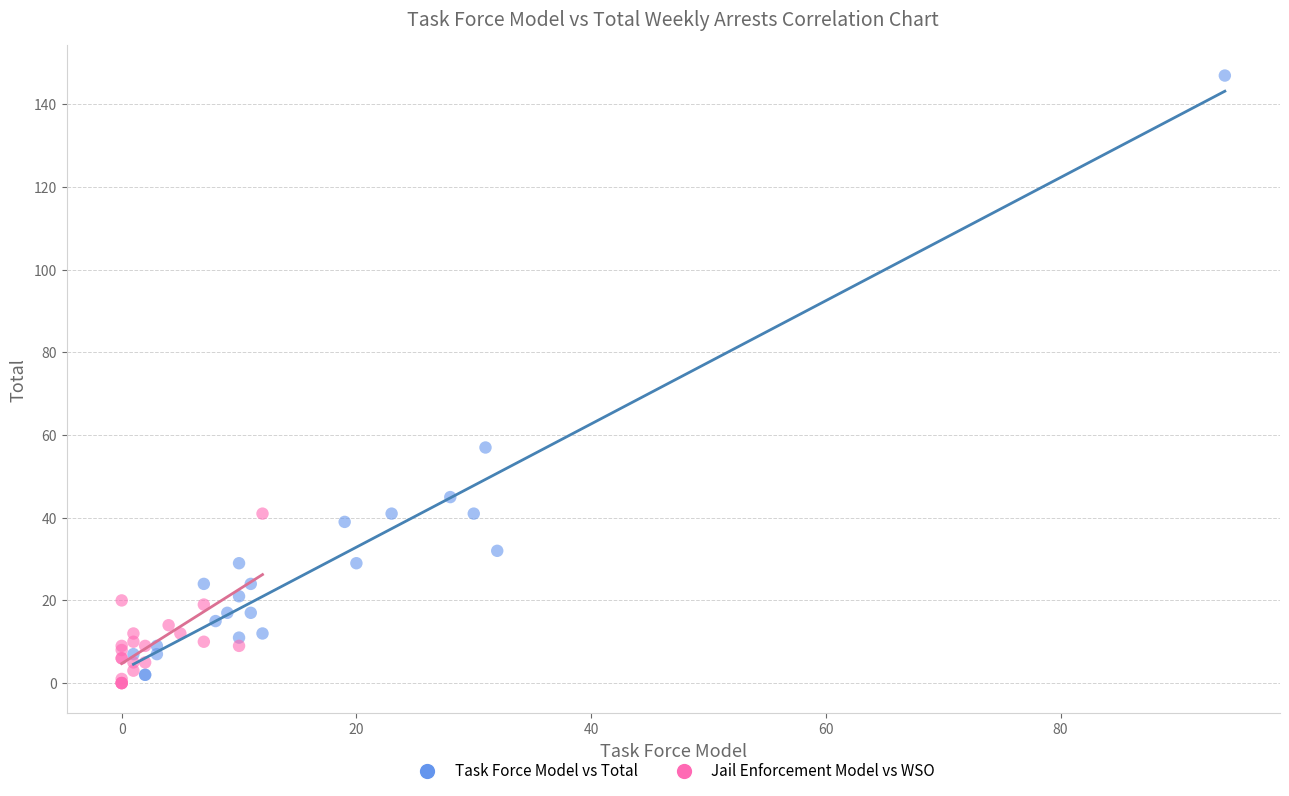

Which series has the widest spread of Y values?

Task Force Model vs Total